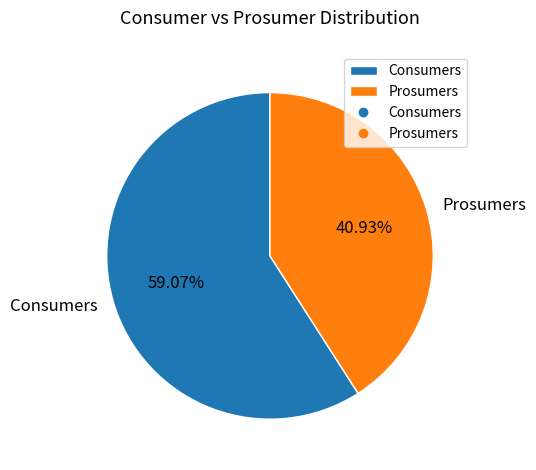

Count the number of slices in the pie.

2